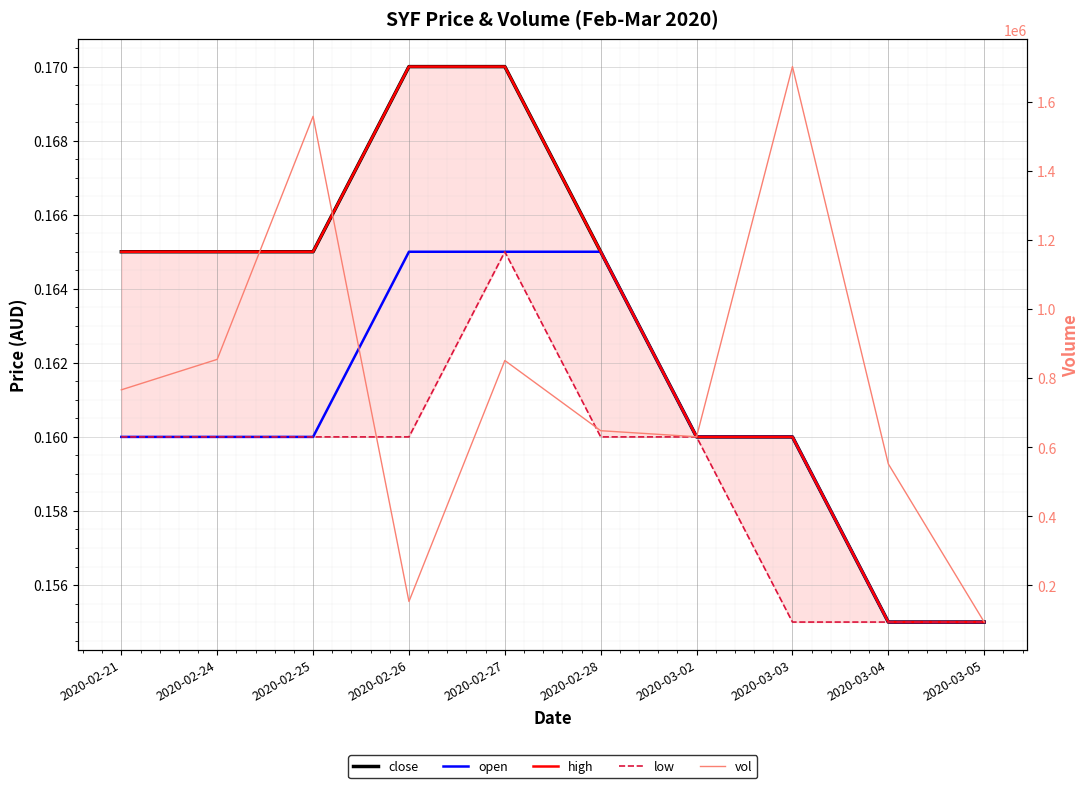

How many high values are between 0 and 1?

10